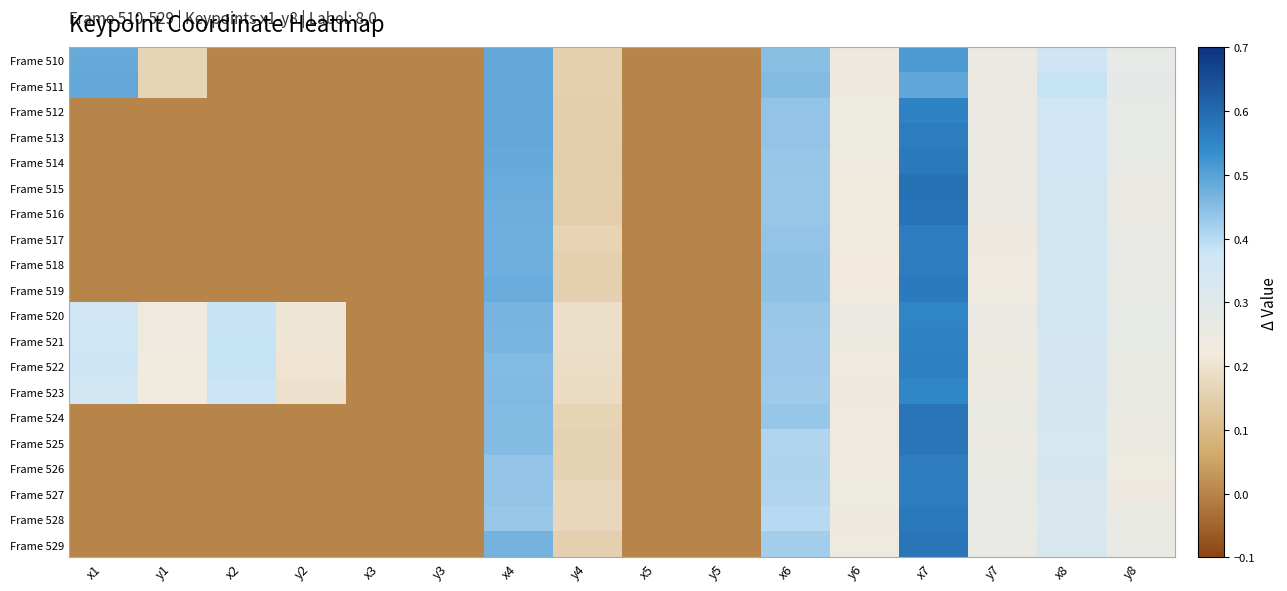

Which series has the largest total across all categories?

Frame 520